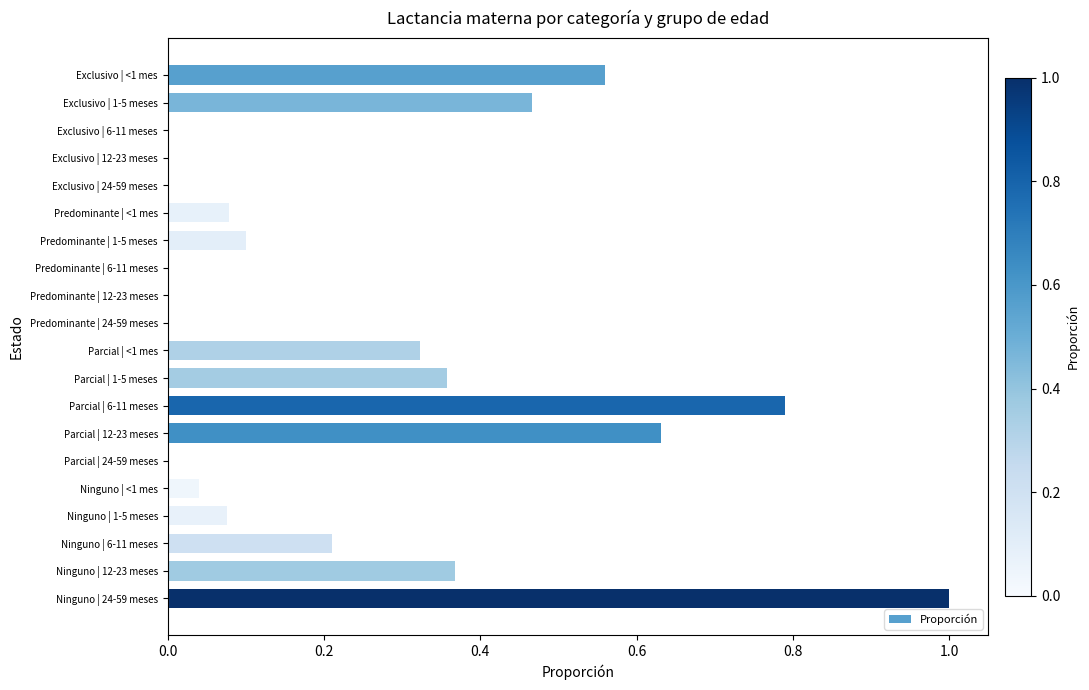

What is the maximum value shown in the chart?

1.0